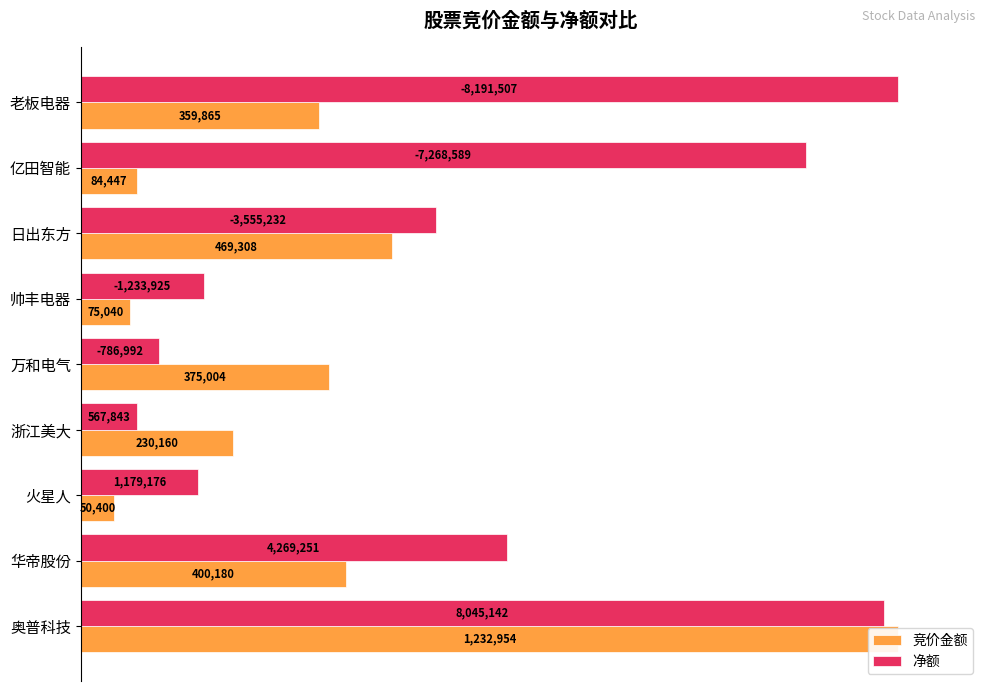

What is the value of the 净额 bar at the 9th from the left?

100.0